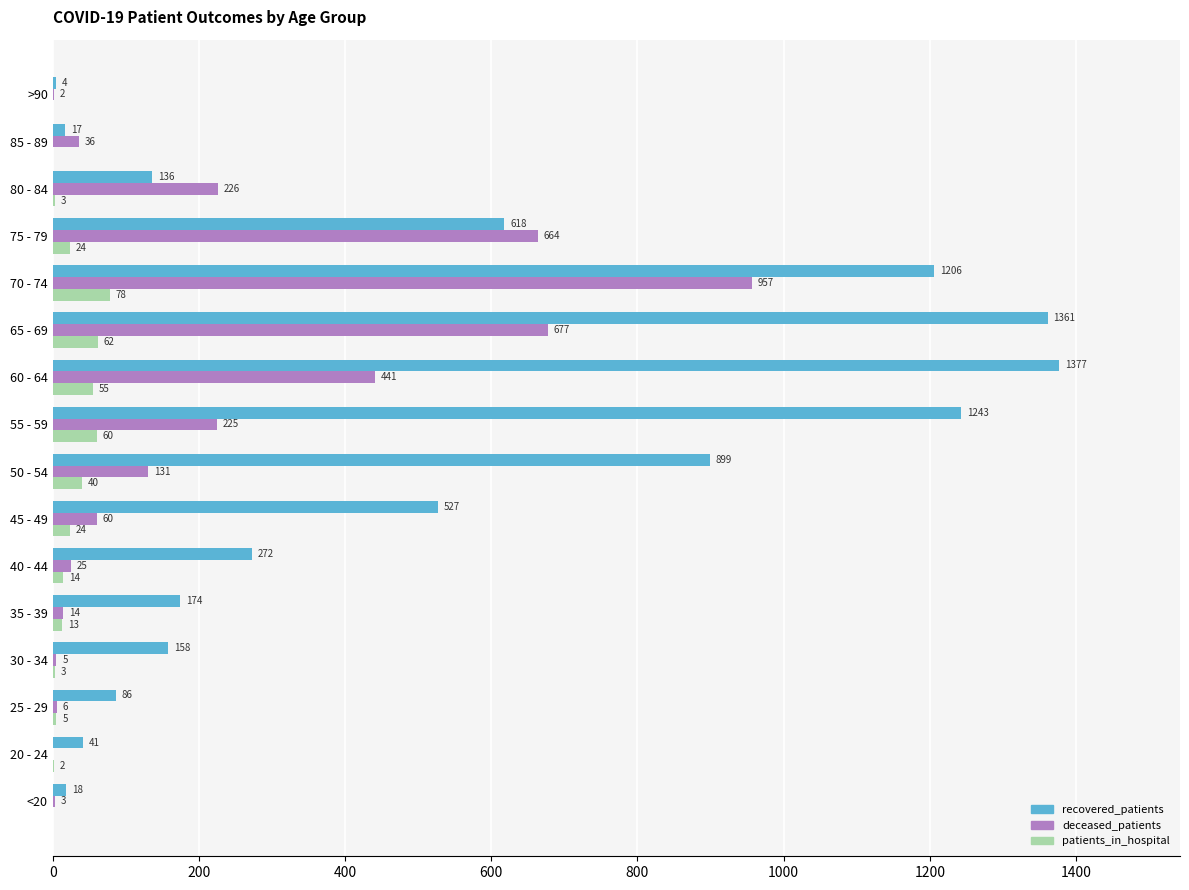

Which category has the highest value in the patients_in_hospital series?

70 - 74